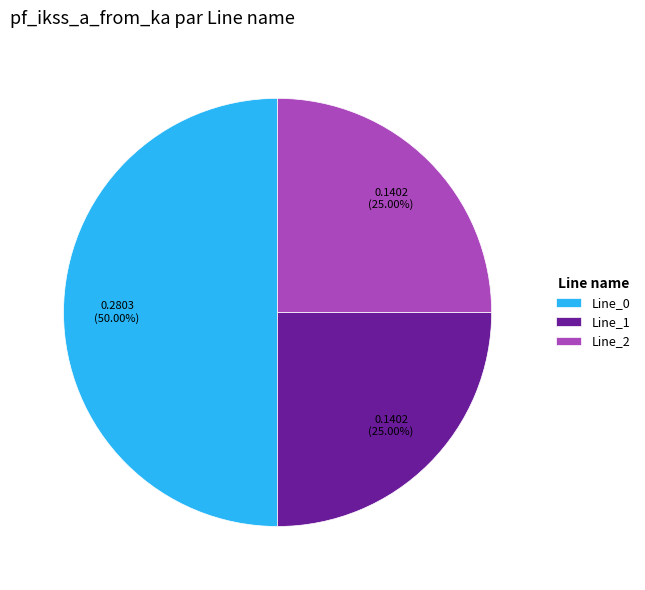

To the nearest percent, what percentage of the pie is Line_1?

25%